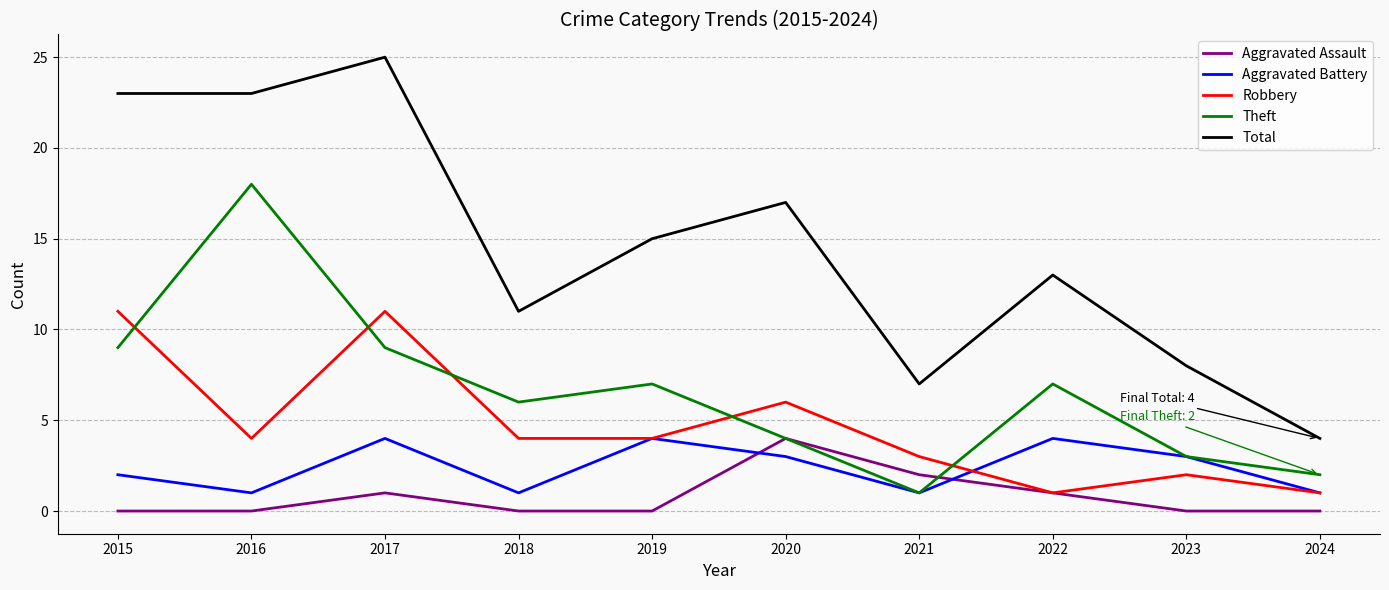

True or false: Theft and Total intersect in this chart.

False